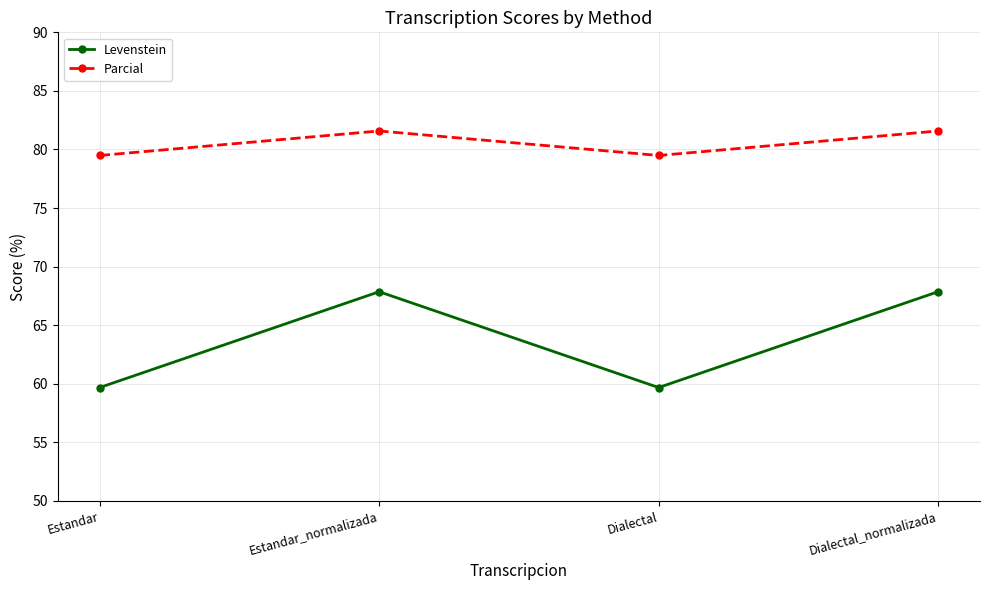

What is the label of the 3rd point from the right?

Estandar_normalizada